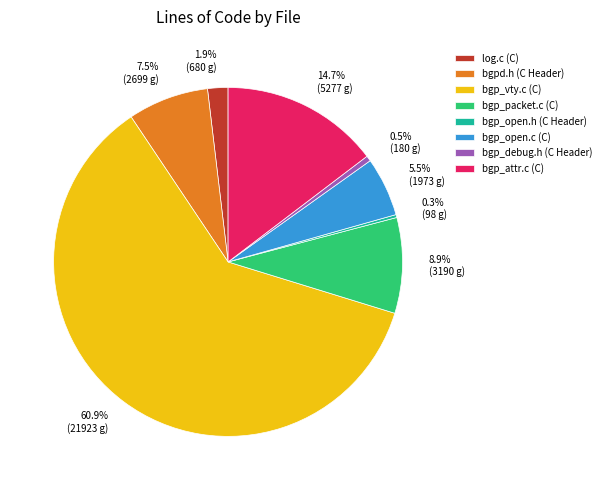

To the nearest percent, what is the difference between the bgp_packet.c (C) and bgp_attr.c (C) slice percentages?

6%